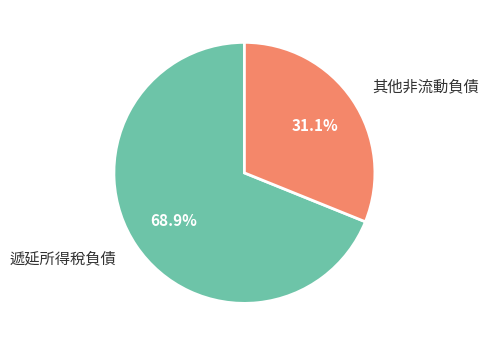

Which category has the smallest portion of the pie?

其他非流動負債